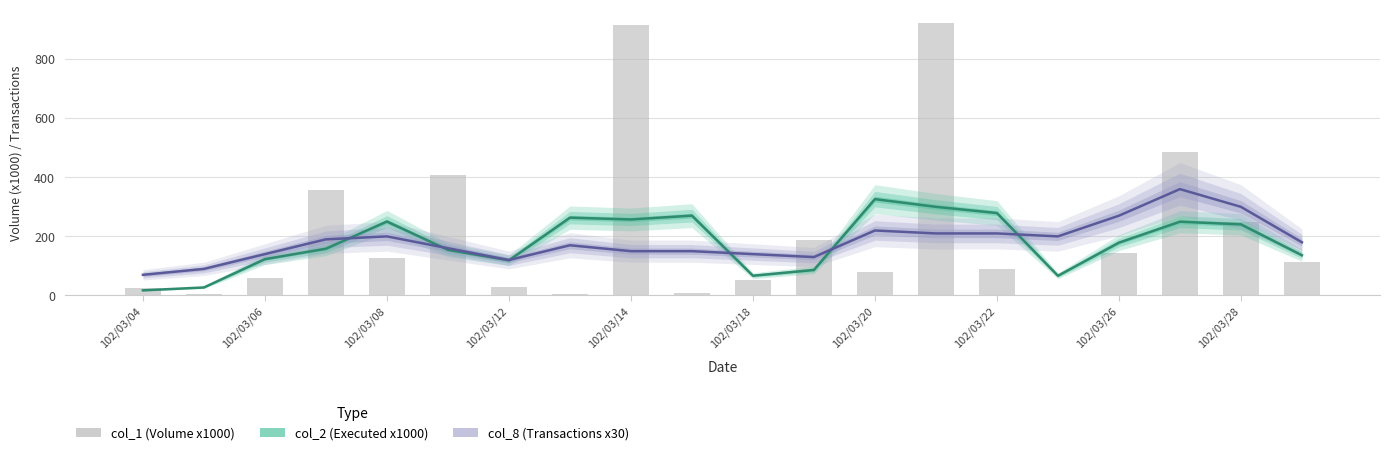

Where is col_1 (Volume x1000) nearest to the value 461?

17